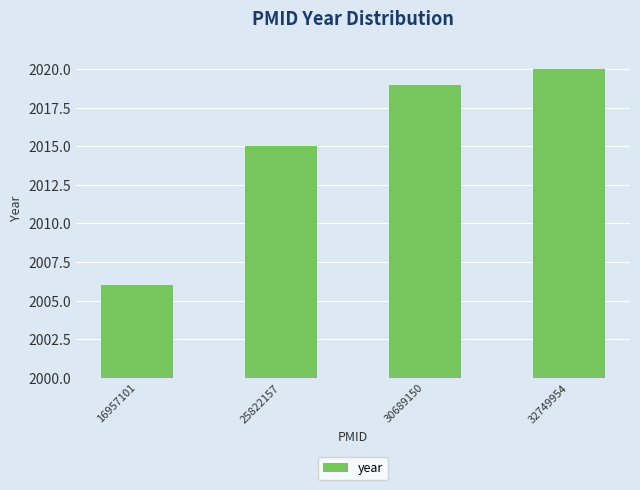

What is the difference between the values at 25822157 and 32749954?

5